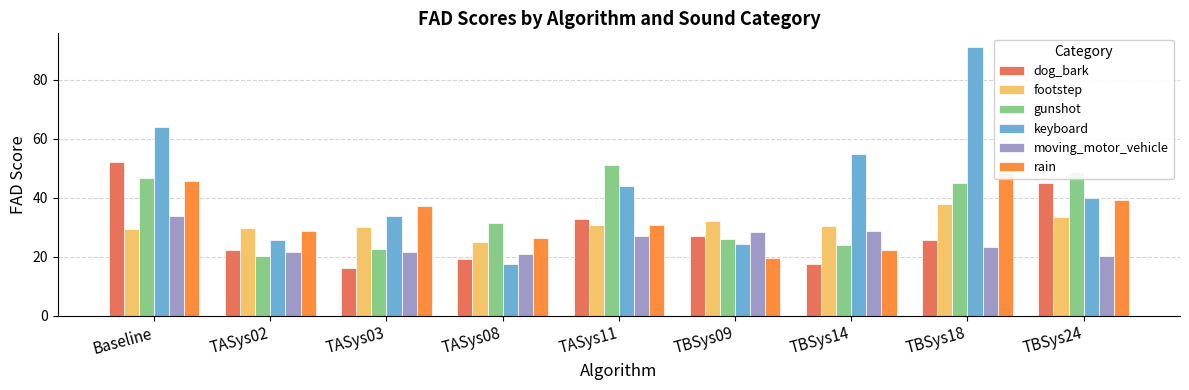

What is the highest value of the moving_motor_vehicle series?

33.8